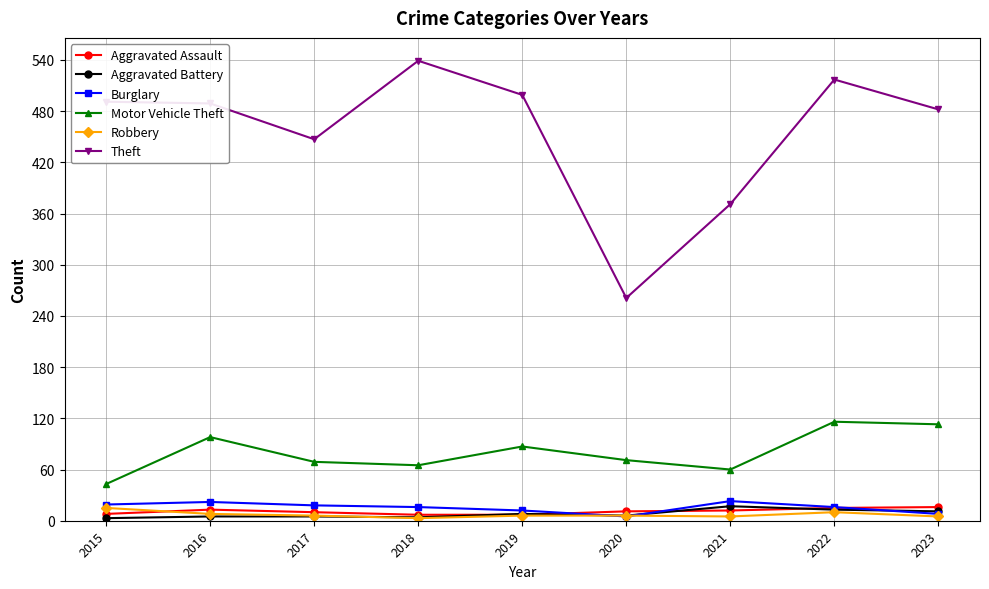

How many data points does each series have?

9